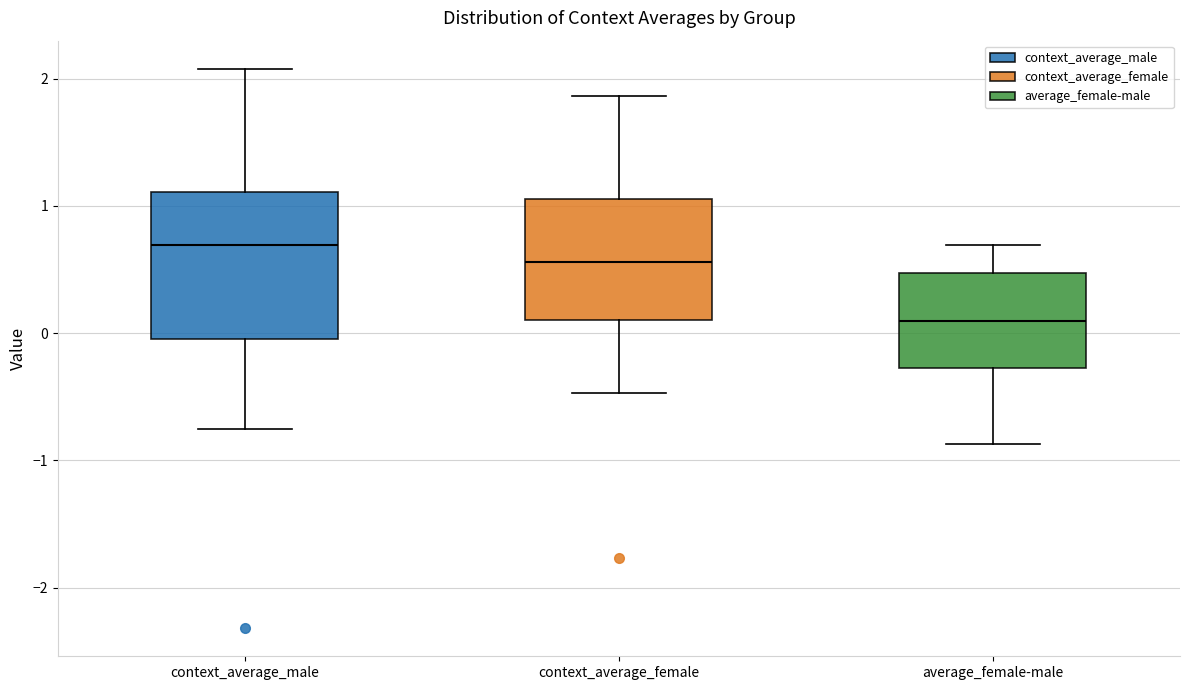

Reading left to right, read every box against the y-axis: the position of its median line, the range the box covers, and the ends of its whiskers. The values are not printed on the chart, so give them approximately, as read against the axis.

context_average_male: median 0.7, box 0.0 to 1.1, whiskers -0.8 to 2.1
context_average_female: median 0.6, box 0.1 to 1.1, whiskers -0.5 to 1.9
average_female-male: median 0.1, box -0.3 to 0.5, whiskers -0.9 to 0.7